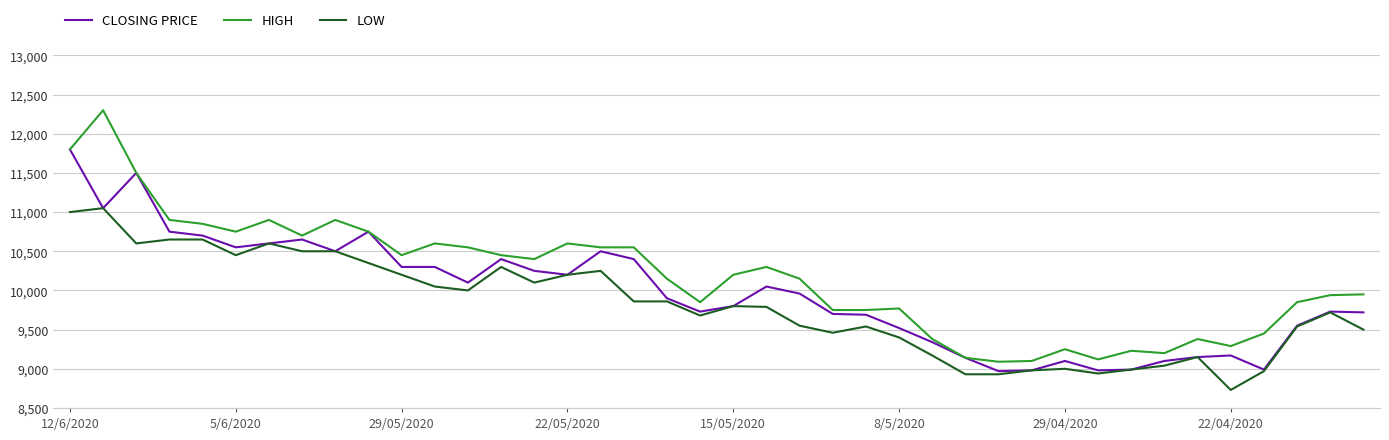

Does the chart have visible grid lines?

Yes